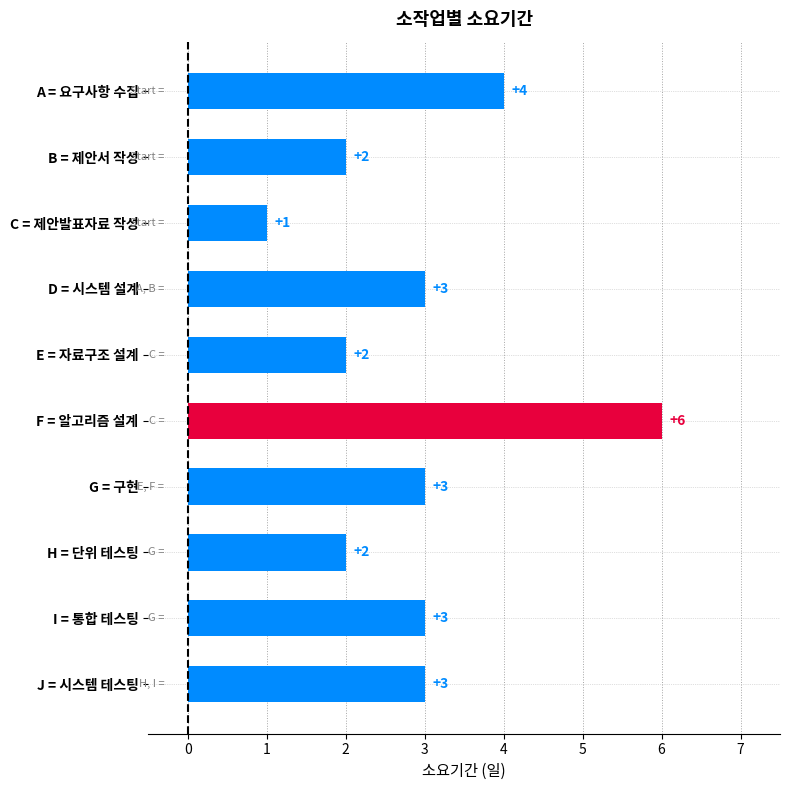

What is the minimum value shown in the chart?

1